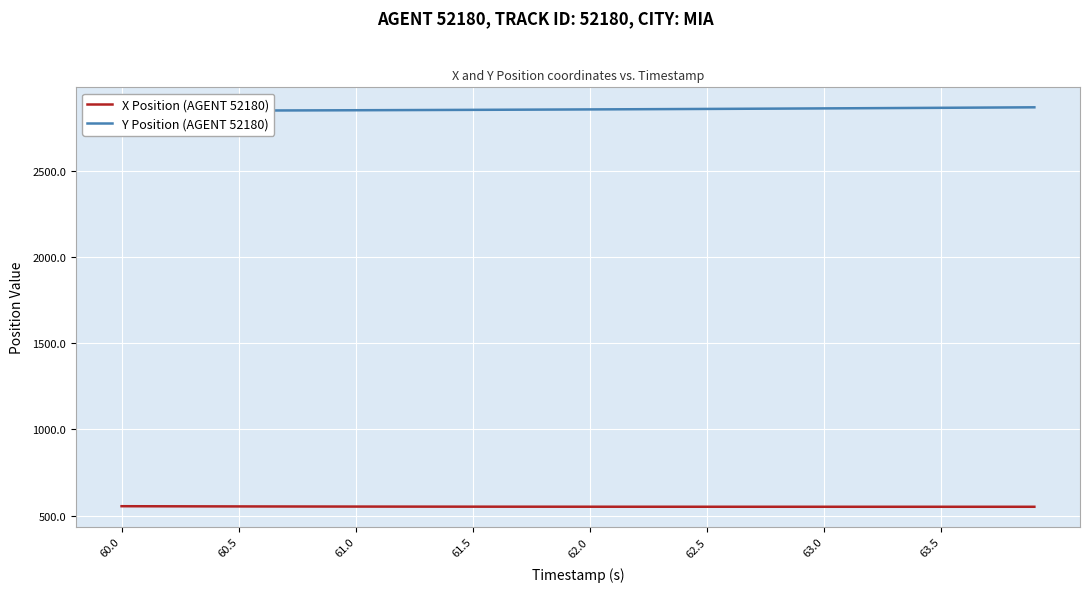

What is the minimum value shown in the chart?

551.8